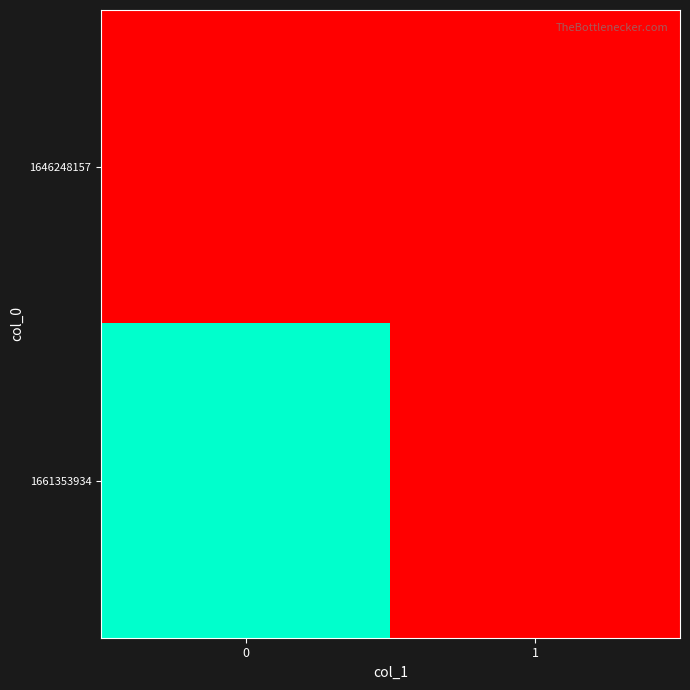

At 0, list the series in order from smallest to largest.

row_0, row_1